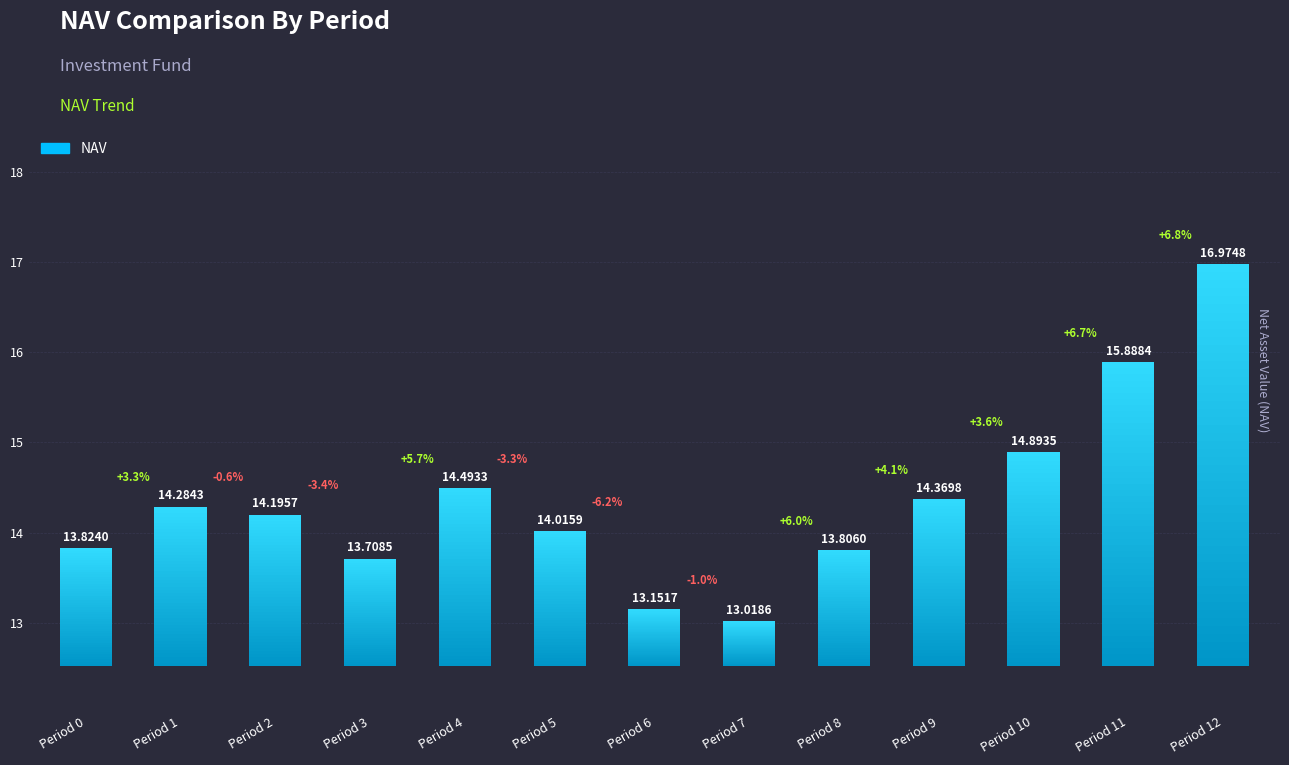

Rank the categories by value from highest to lowest.

12, 11, 10, 4, 9, 1, 2, 5, 0, 8, 3, 6, 7